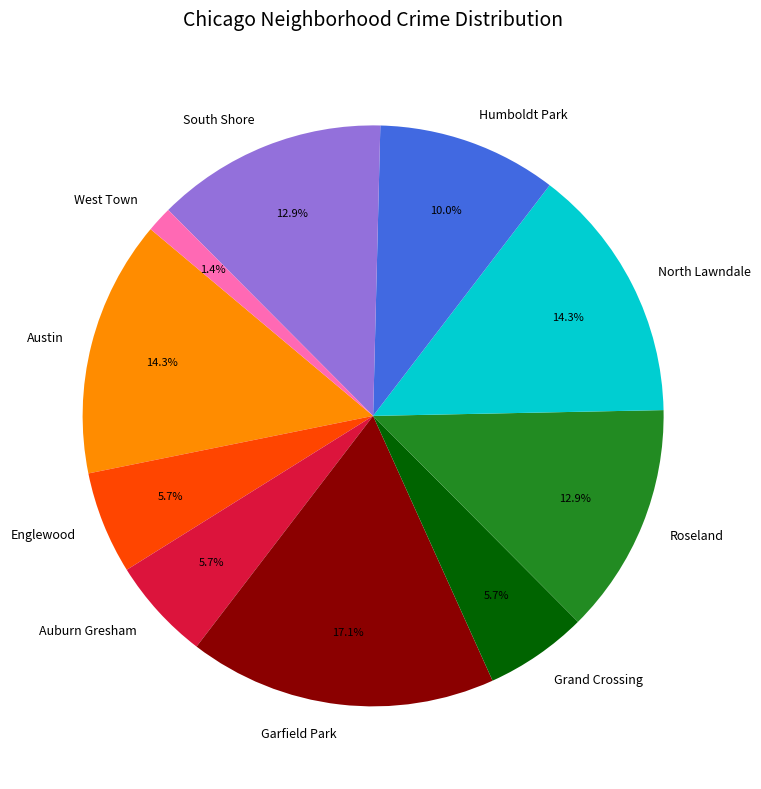

Is South Shore the majority of the pie?

No